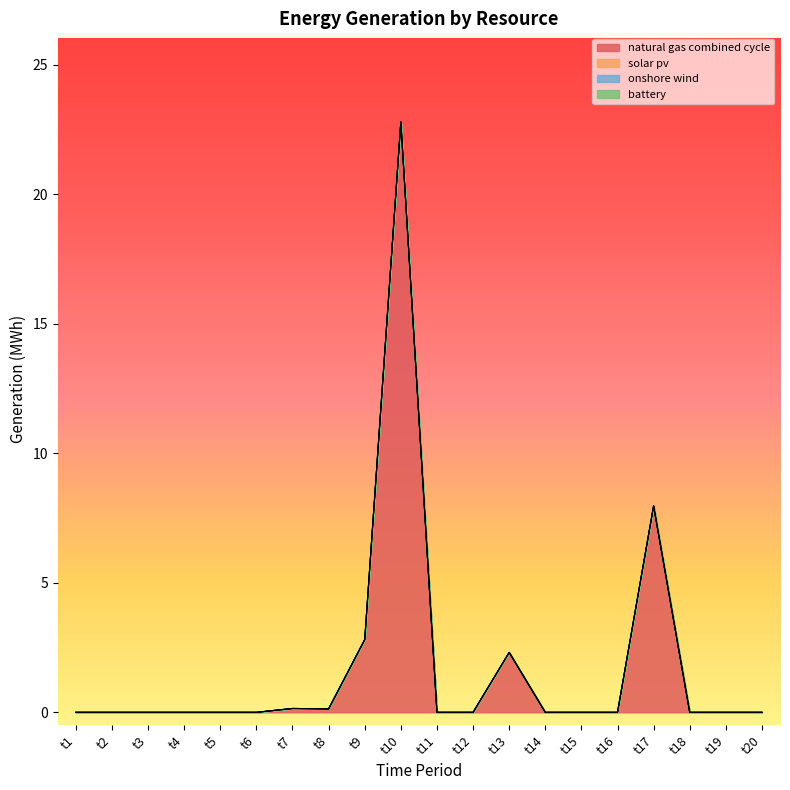

Between t15 and t17, which series saw the biggest shift?

natural_gas_combined_cycle